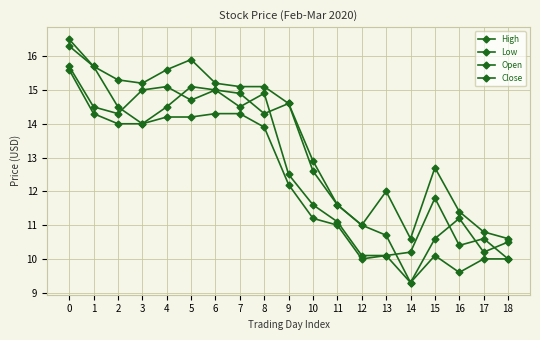

How many lines are shown in the chart?

4